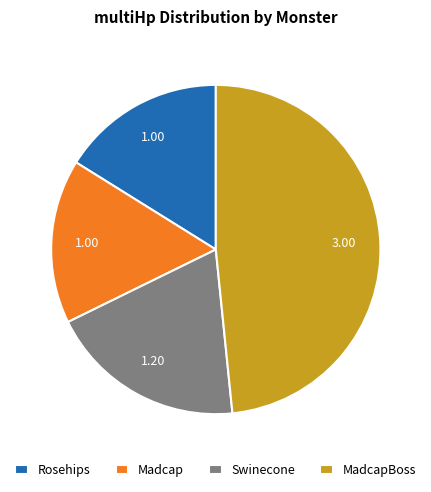

Is there any slice that represents more than half of the pie?

No